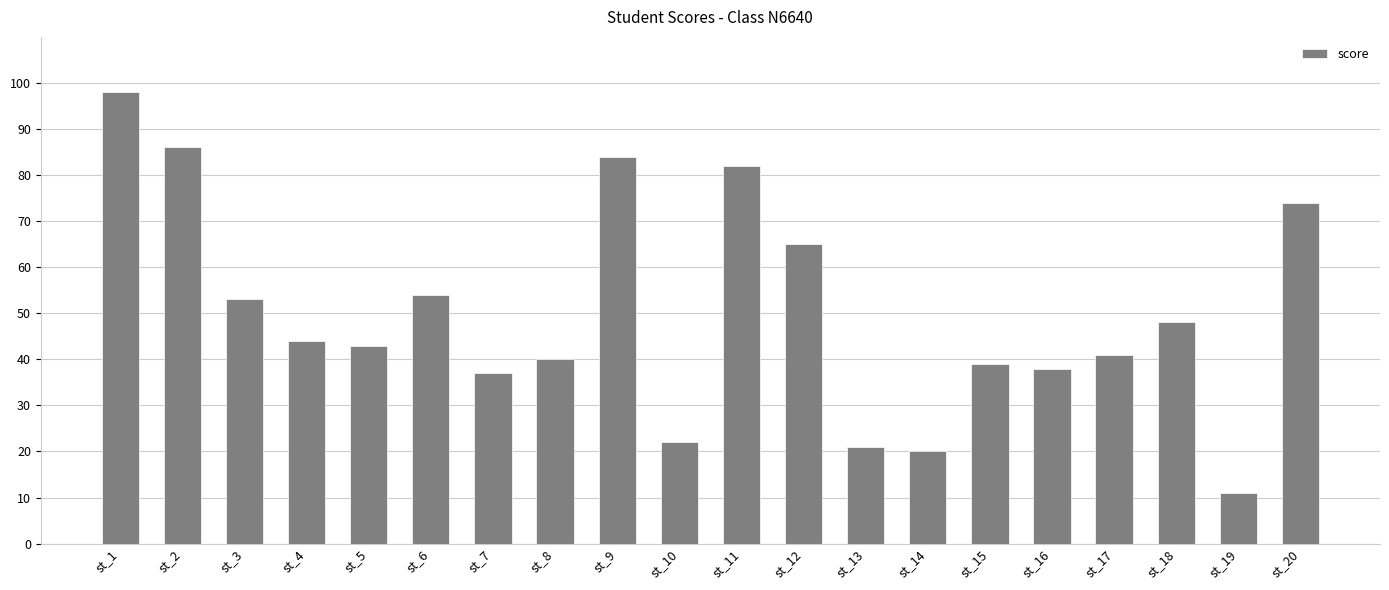

How many bars are there in total?

20